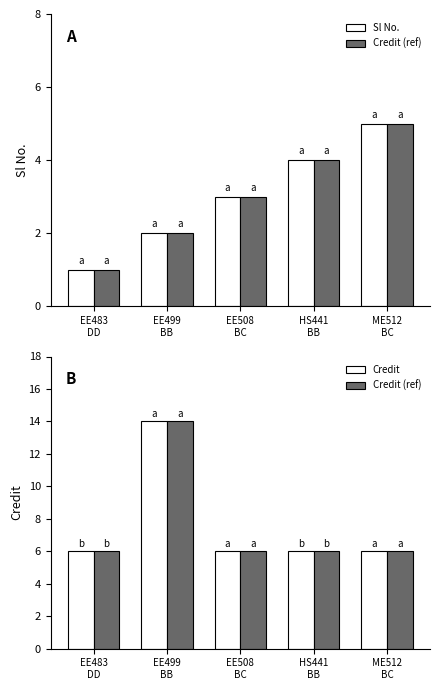

List the series in order of their peak value, highest first.

Credit, Credit (comercial), Sl No., Credit (scaled)